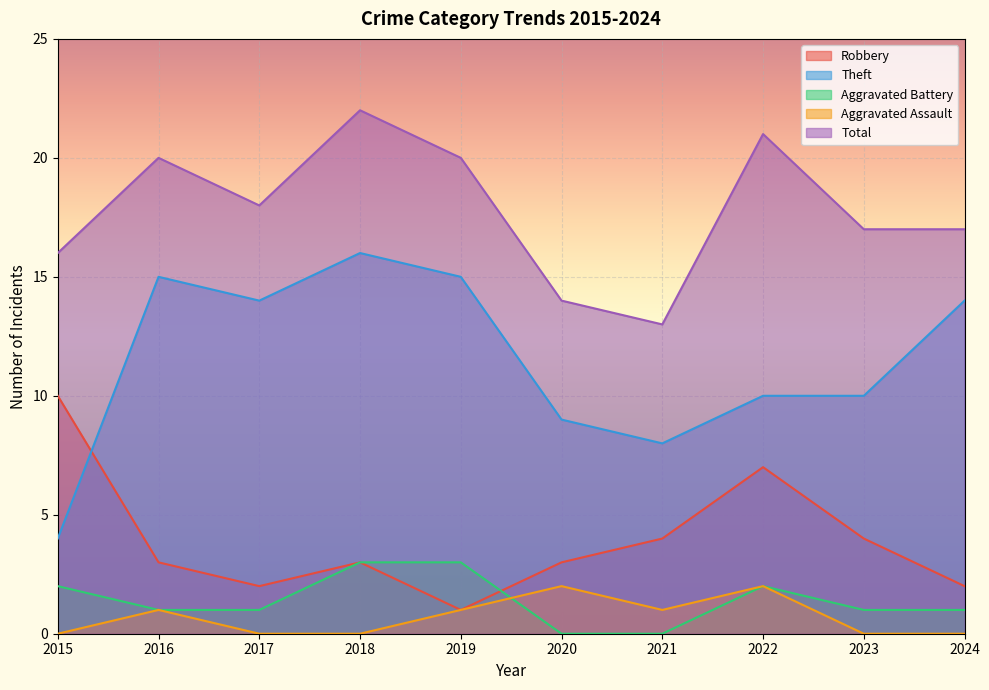

List the series in order of their peak value, highest first.

Total, Theft, Robbery, Aggravated Battery, Aggravated Assault